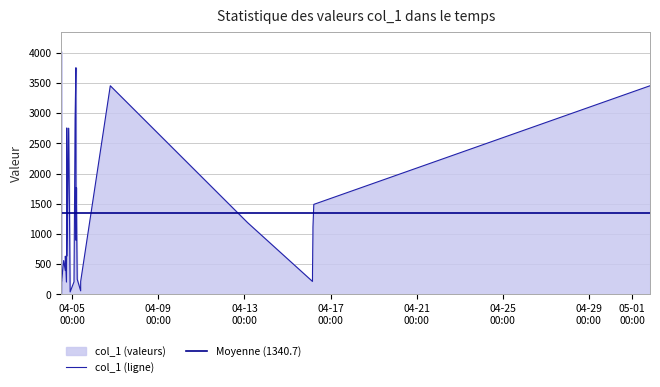

Reading left to right, what are all the values shown in this chart?

col_1 (ligne): 14.3	4022.1	11.3	227.3	218.2	560.3	395.0	632.9	204.1	603.2	2755.1	635.9	2751.5	1586.5	41.0	208.8	2329.6	2724.5	2754.6	2862.4	2906.1	3732.2	3751.7	895.0	1768.8	250.1	59.1	215.1	3453.1	1188.6	214.4	280.9	379.0	619.1	642.6	683.6	992.1	1115.5	1490.0	3453.3
Moyenne (1340.7): 1340.7	1340.7	1340.7	1340.7	1340.7	1340.7	1340.7	1340.7	1340.7	1340.7	1340.7	1340.7	1340.7	1340.7	1340.7	1340.7	1340.7	1340.7	1340.7	1340.7	1340.7	1340.7	1340.7	1340.7	1340.7	1340.7	1340.7	1340.7	1340.7	1340.7	1340.7	1340.7	1340.7	1340.7	1340.7	1340.7	1340.7	1340.7	1340.7	1340.7